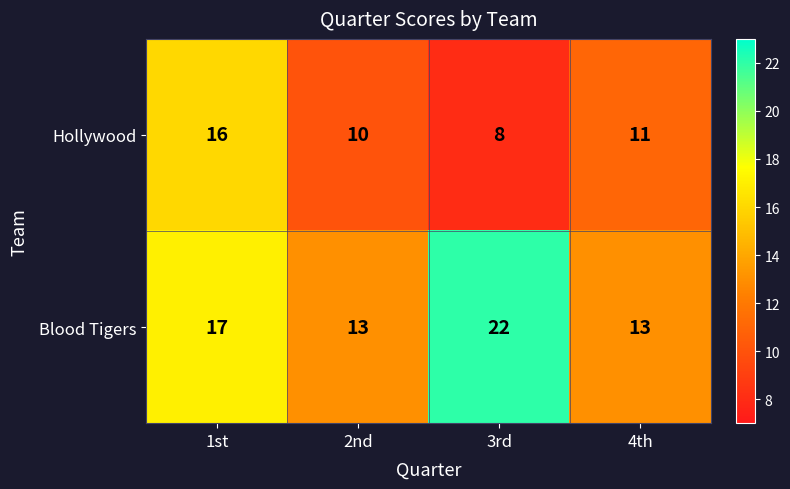

Reading left to right, list all the values displayed in this chart.

Hollywood: 16	10	8	11
Blood Tigers: 17	13	22	13